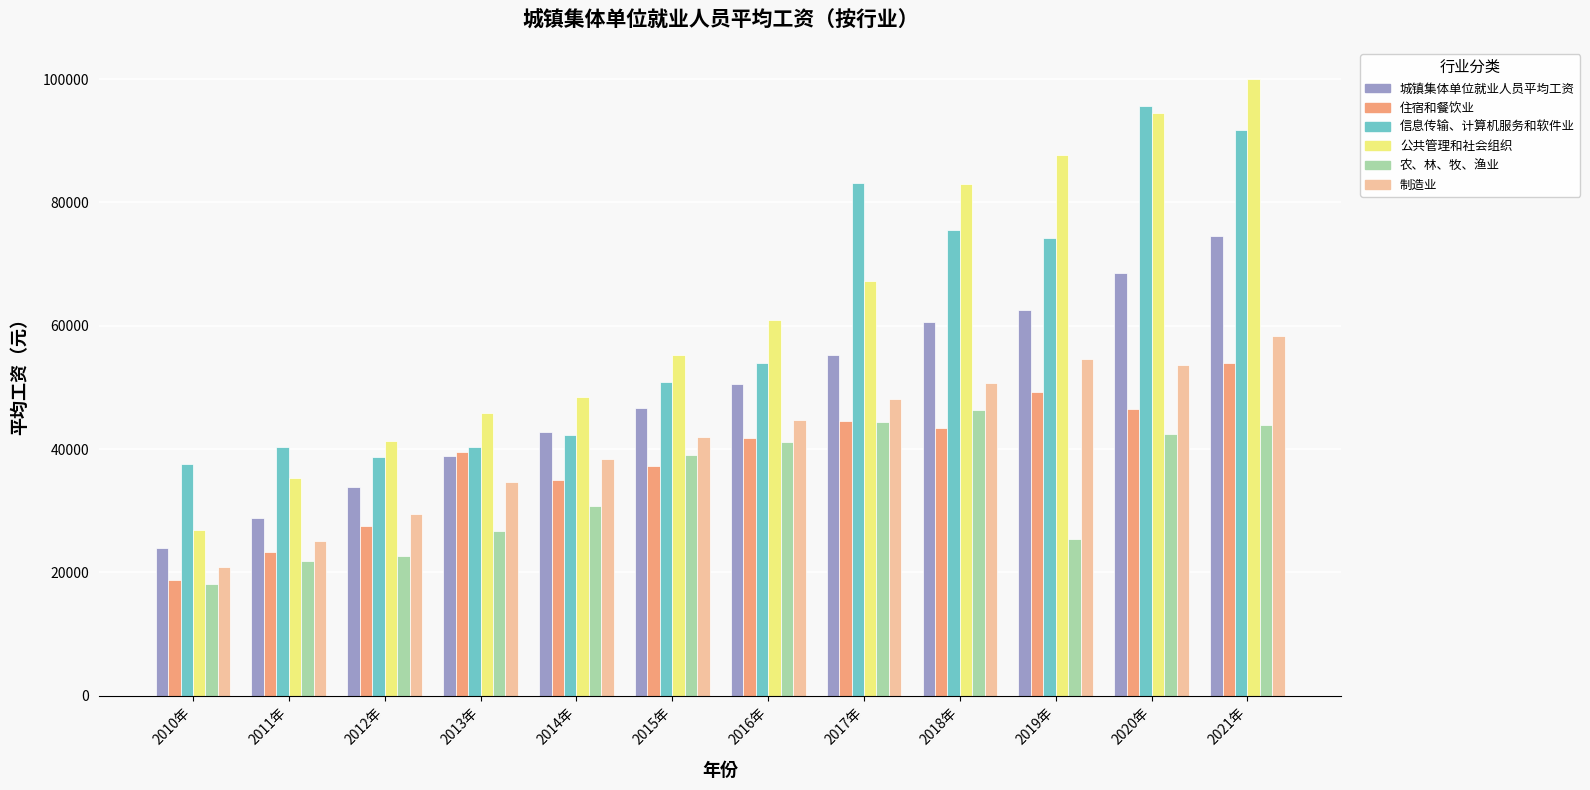

The value of 制造业 at 2018年 is 76533. True or false?

False